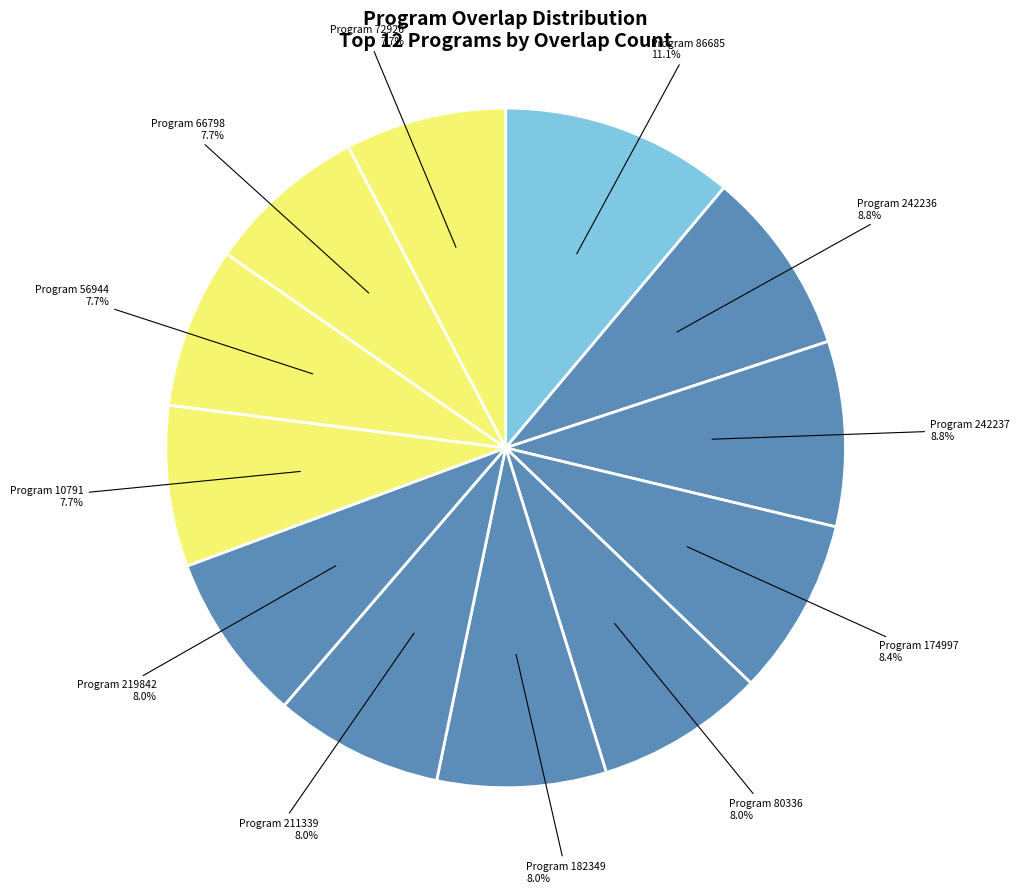

To the nearest percent, what is the average slice percentage?

8%